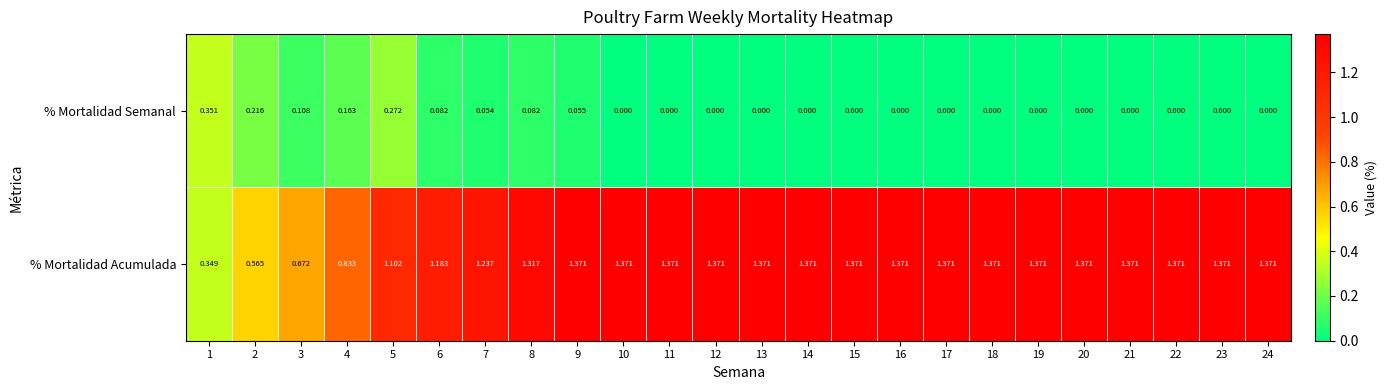

Which series has the largest total across all categories?

% Mortalidad Acumulada